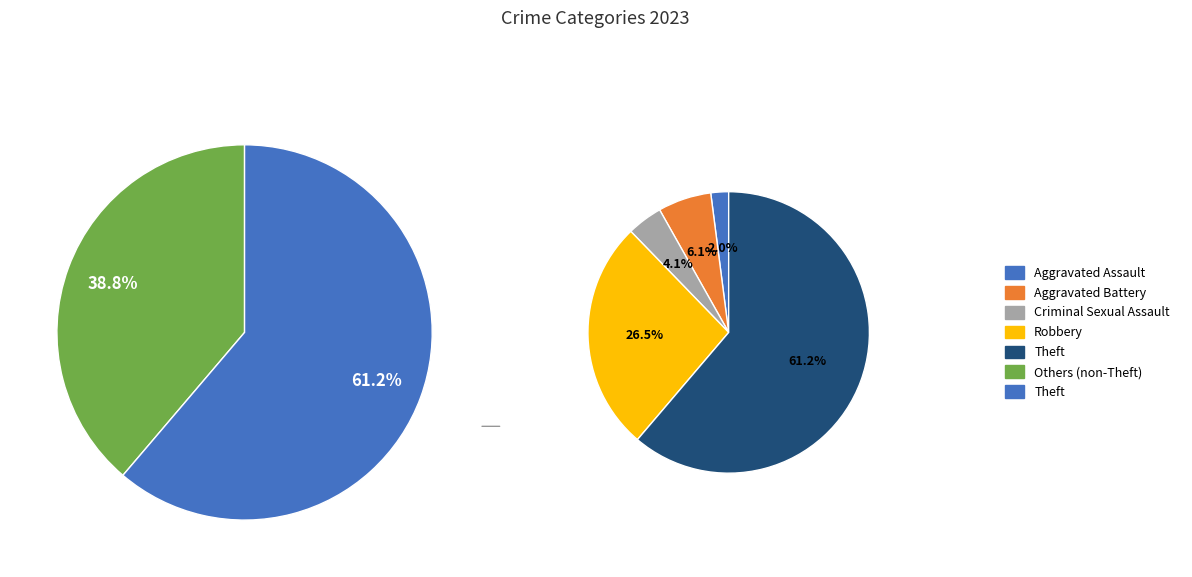

Is it true that Aggravated Battery is 16% of the pie?

False